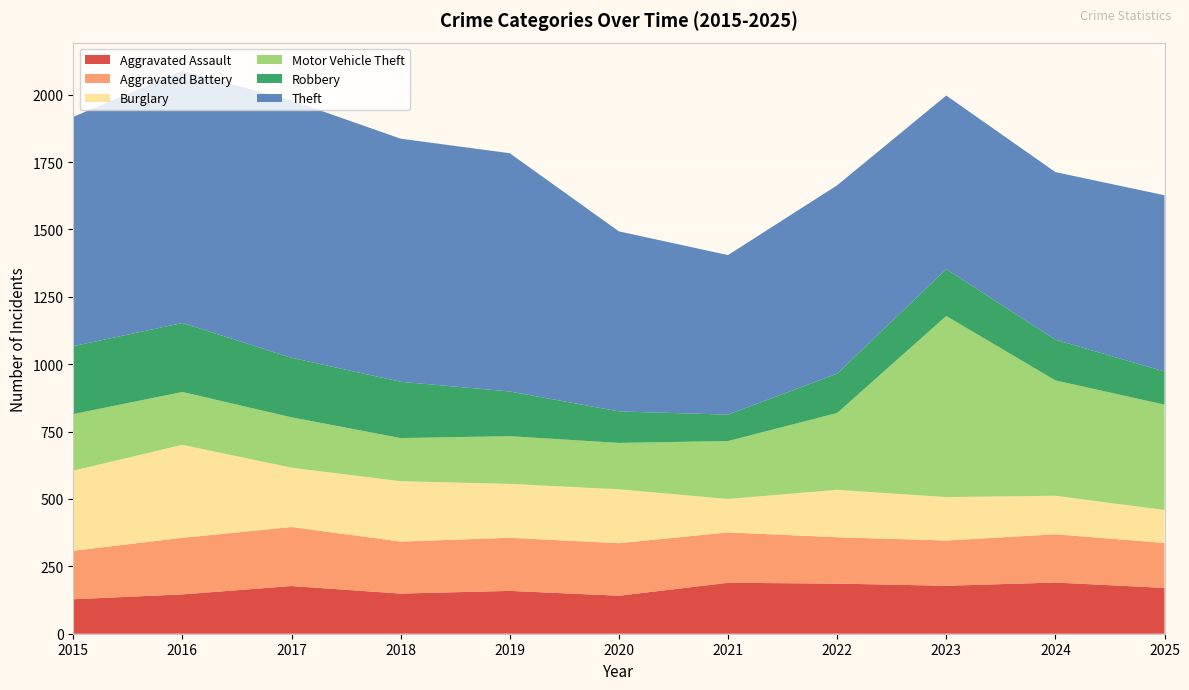

Reading left to right, what are all the values shown in this chart?

Aggravated Assault: 128	146	177	149	159	141	189	186	178	190	170
Aggravated Battery: 180	210	219	193	197	195	187	172	168	179	167
Burglary: 297	345	220	224	200	200	124	176	161	143	122
Motor Vehicle Theft: 210	196	187	160	177	172	215	285	672	428	391
Robbery: 252	256	221	209	166	117	98	146	174	151	123
Theft: 851	936	955	902	884	668	592	699	644	622	654